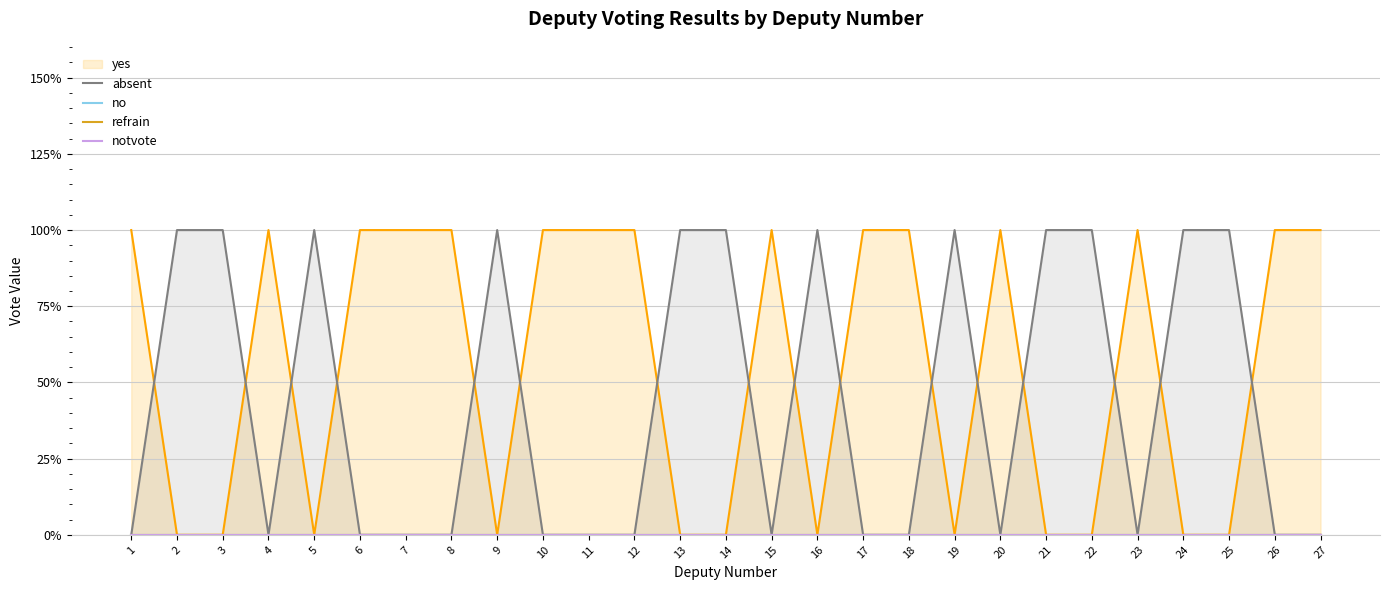

At which category does the chart reach its minimum across all series?

1